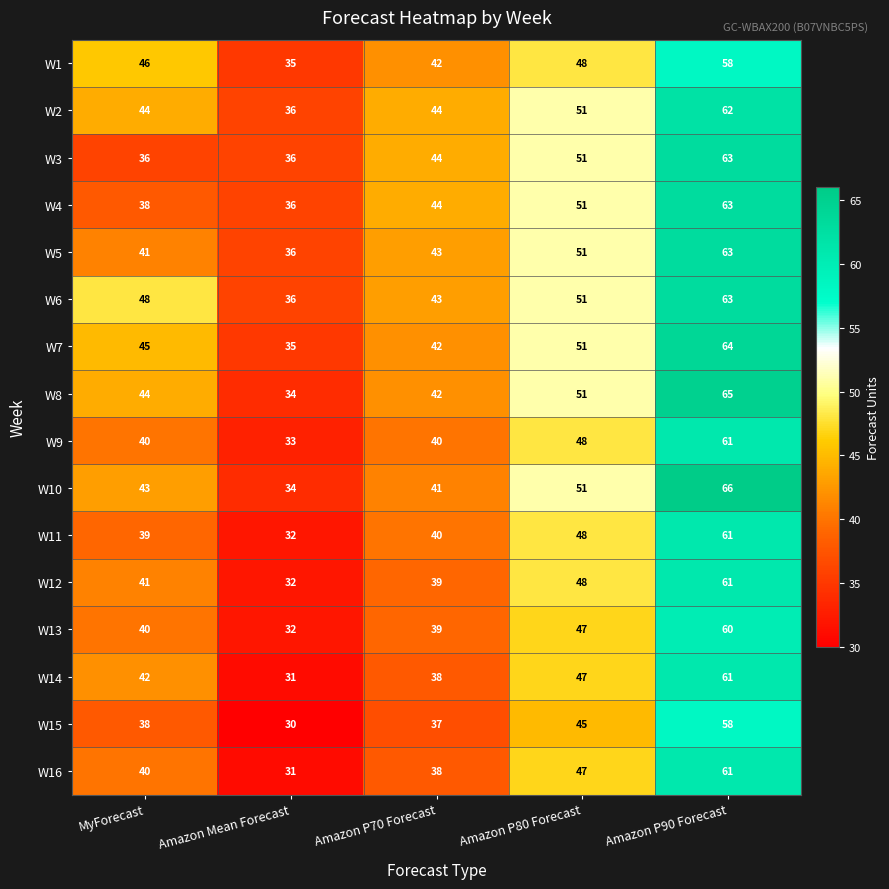

At how many categories does at least one series exceed 47?

3